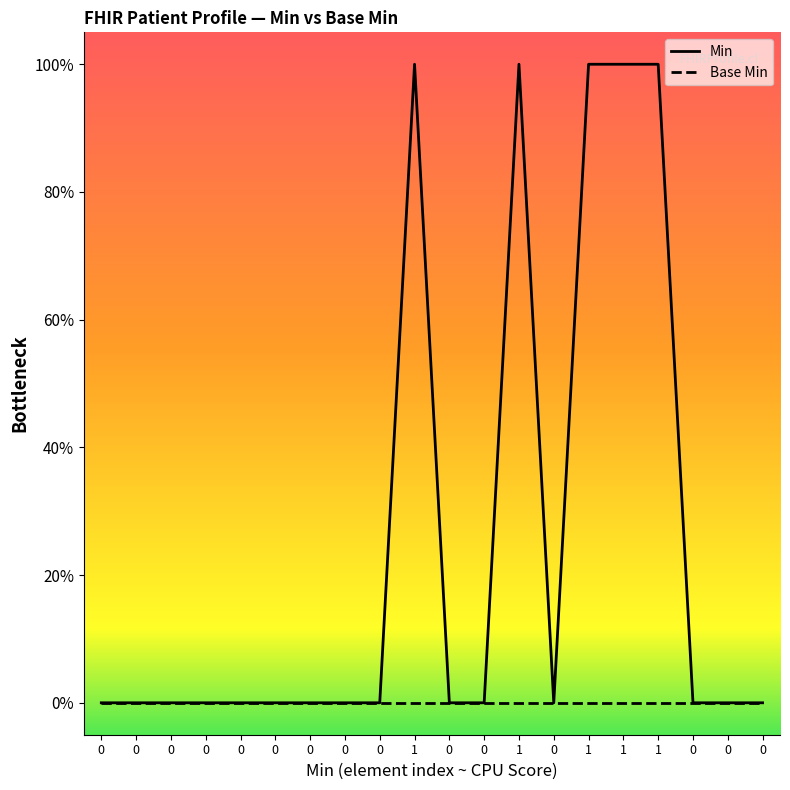

What are all the series names shown in the legend?

Min, Base Min